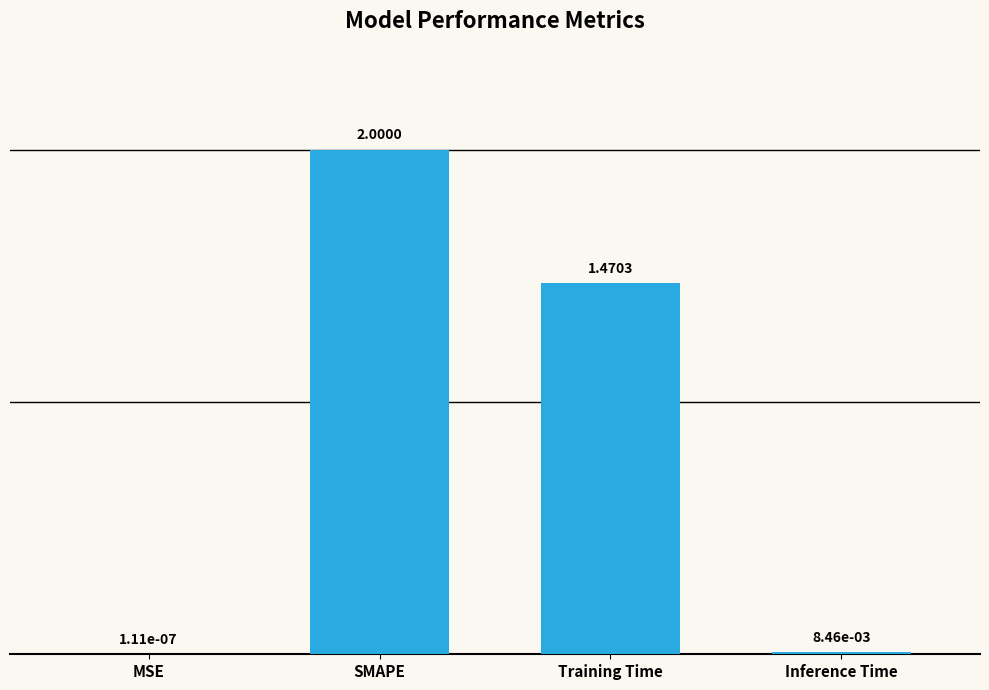

What is the sum of all values?

3.5